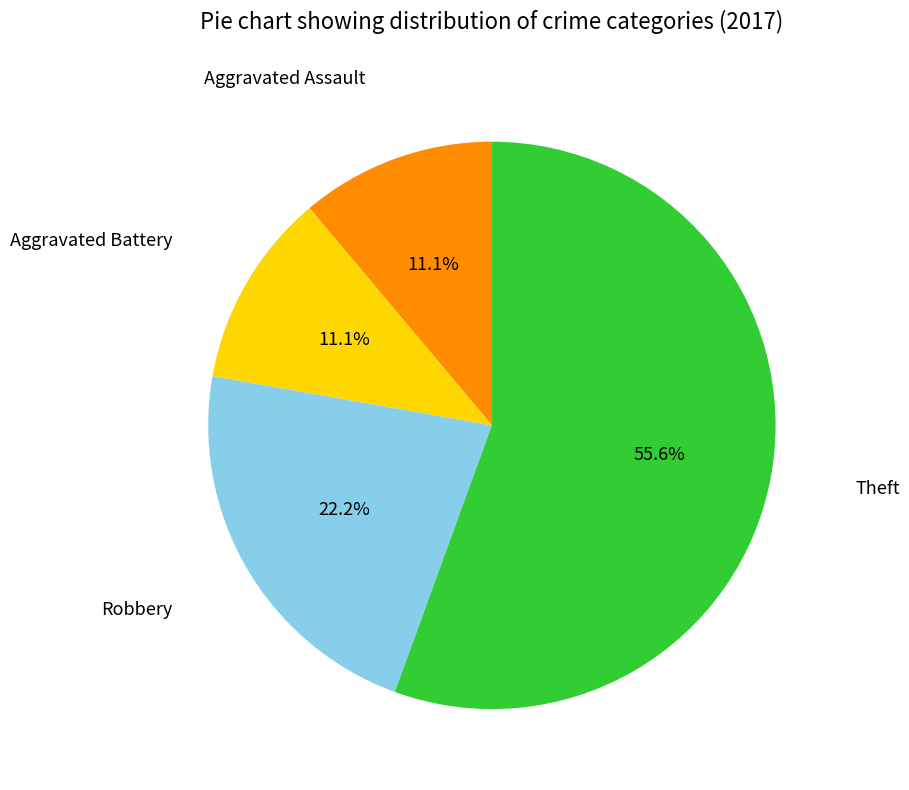

Is there any slice that represents more than half of the pie?

Yes